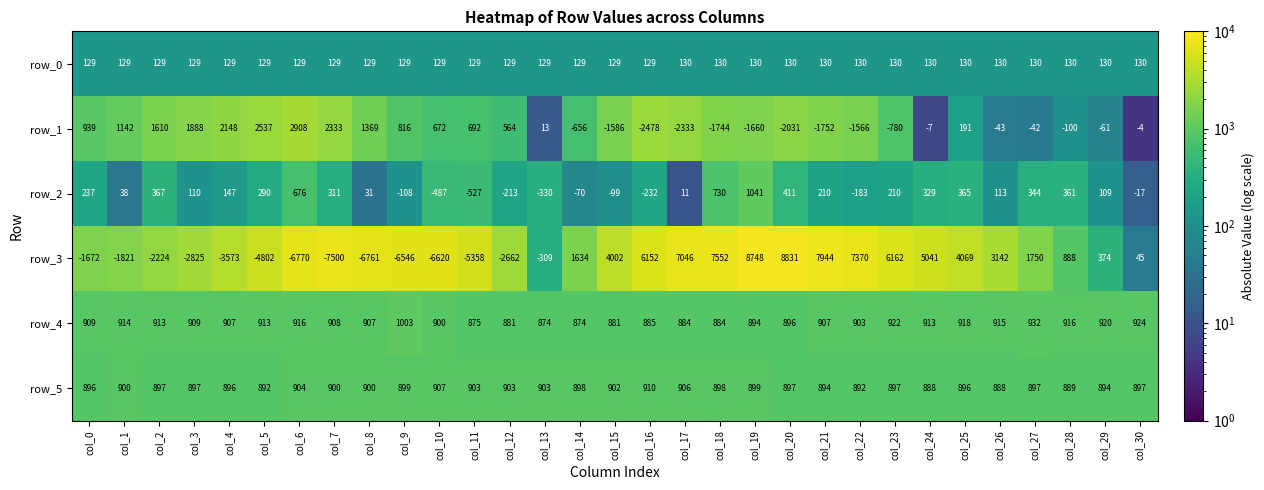

The row_0 series shows 129 at col_15. True or false?

True